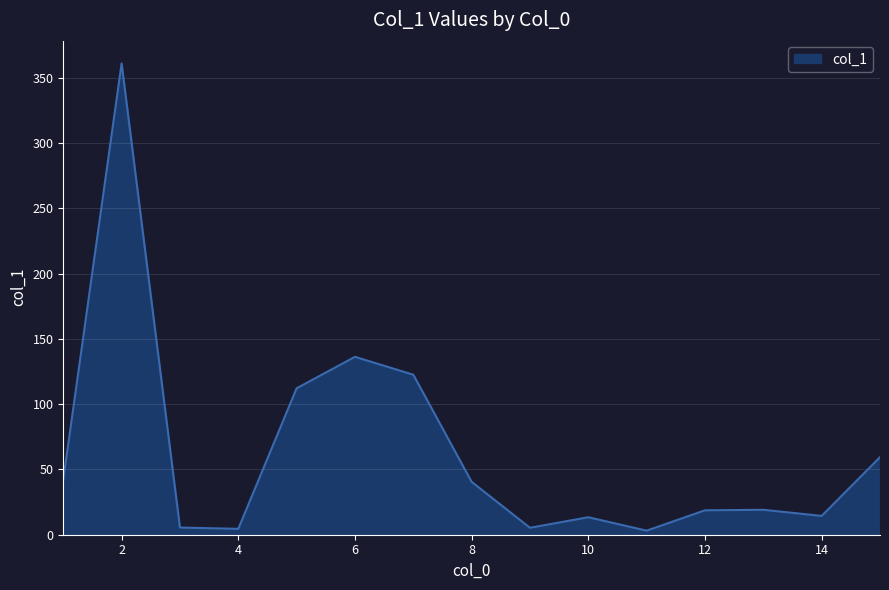

What is the greatest value displayed?

361.1